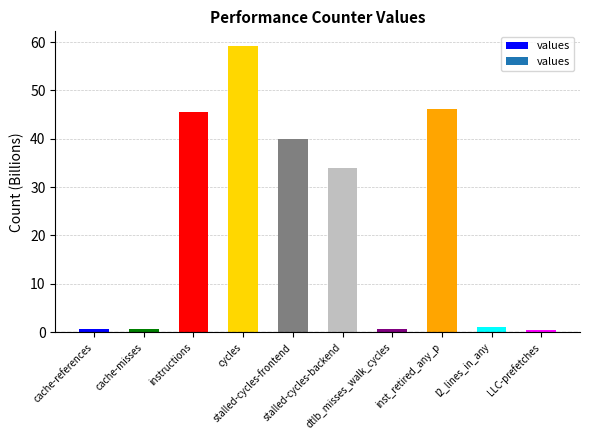

How many data points are less than 34?

5